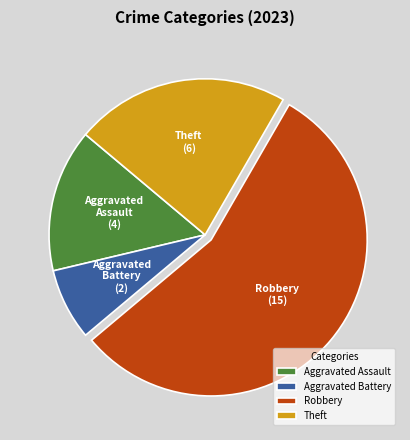

How many segments does this pie chart have?

4